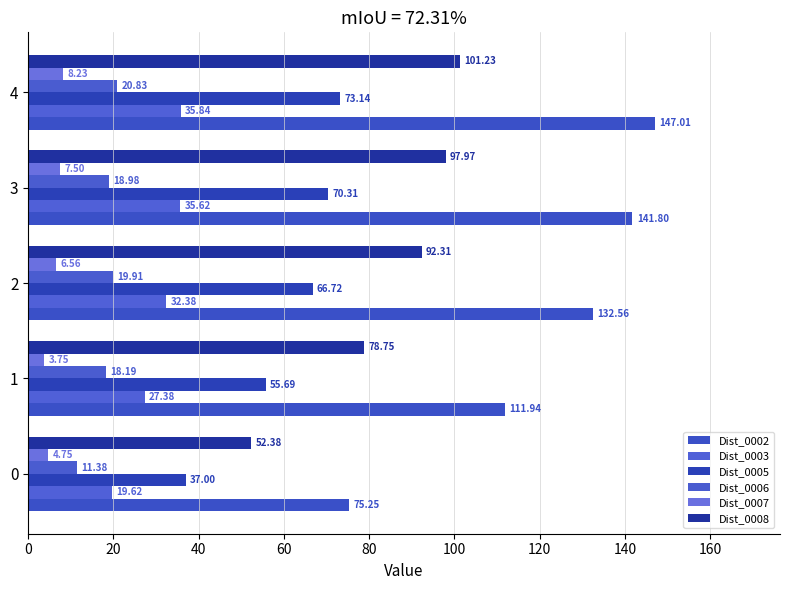

Which category has the highest value in the Dist_0007 series?

4